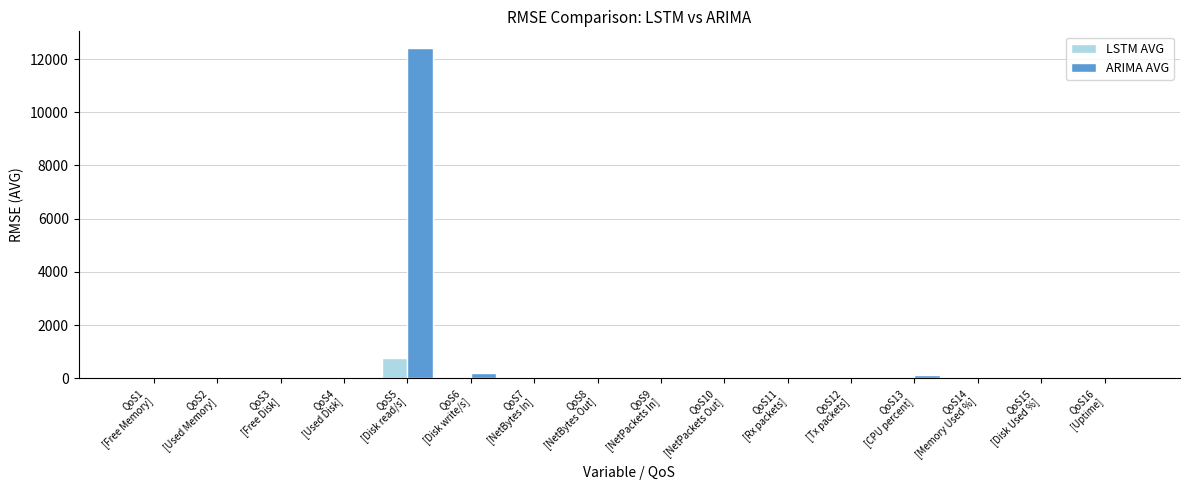

What is the maximum value shown in the chart?

12419.2